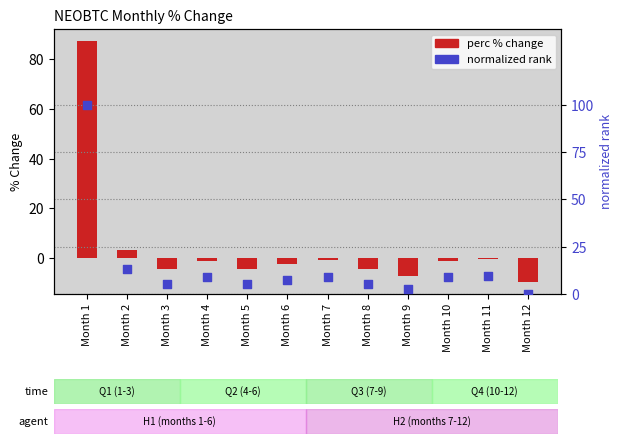

Which series reaches the maximum Y coordinate?

normalized rank